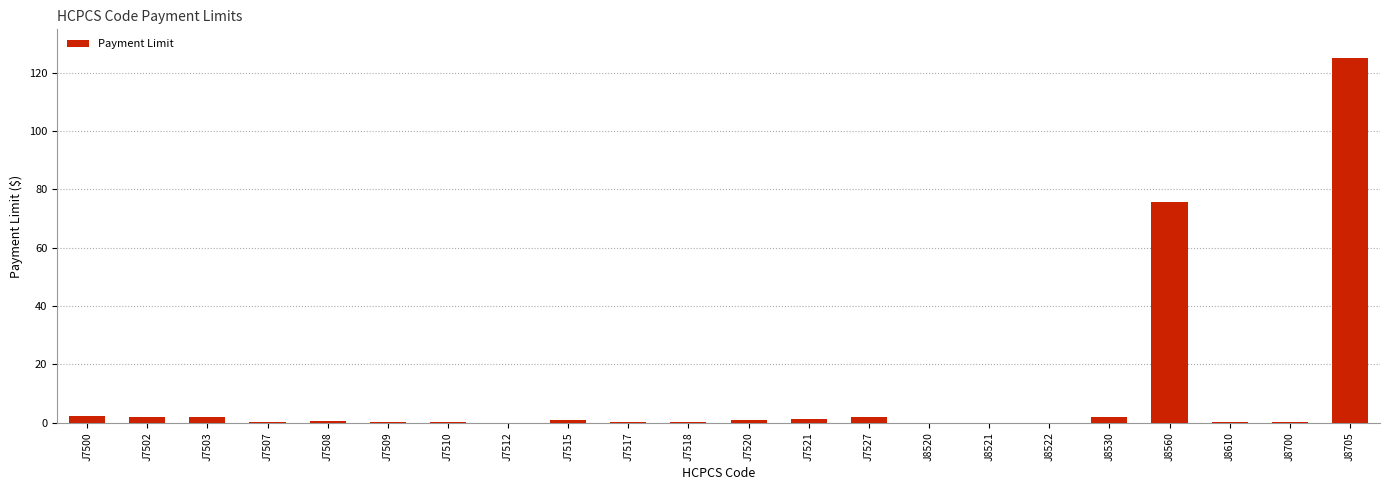

What is the average value?

9.8